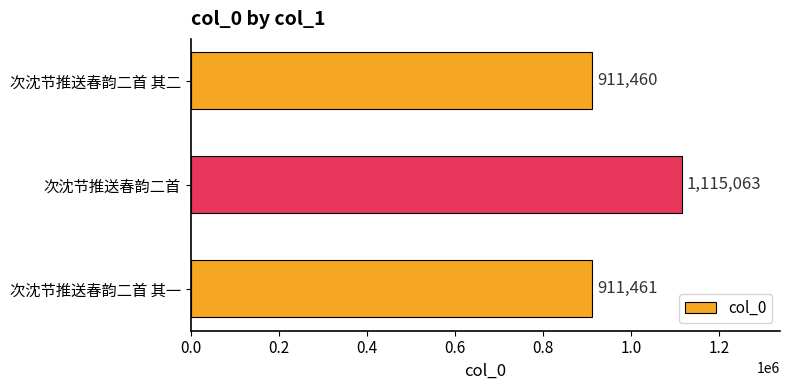

Reading bottom to top, extract all data points from this chart.

次沈节推送春韵二首 其一=911461	次沈节推送春韵二首=1115063	次沈节推送春韵二首 其二=911460